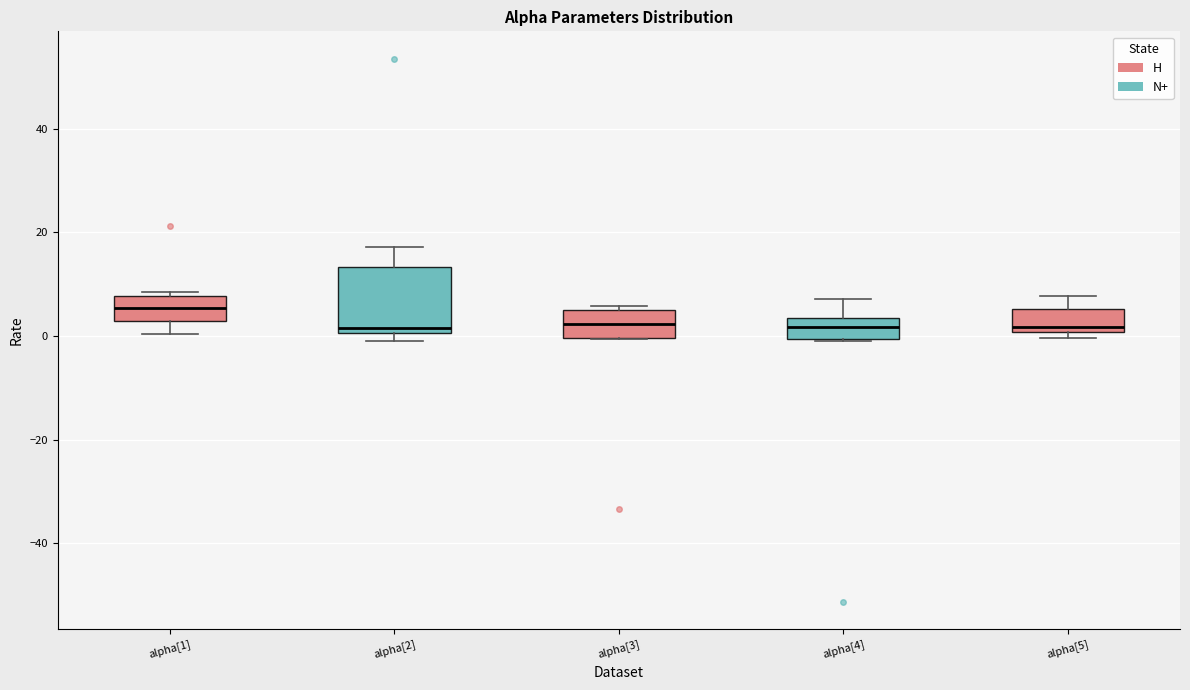

Reading left to right, read every box against the y-axis: the position of its median line, the range the box covers, and the ends of its whiskers. The values are not printed on the chart, so give them approximately, as read against the axis.

alpha[1]: median 6, box 2 to 8, whiskers 0 to 8 (just above the box's upper edge)
alpha[2]: median 2, box 0 to 14, whiskers 0 (just below the box's lower edge) to 18
alpha[3]: median 2, box 0 to 4, whiskers 0 to 6
alpha[4]: median 2, box 0 to 4, whiskers -2 to 8
alpha[5]: median 2, box 0 to 6, whiskers 0 (just below the box's lower edge) to 8